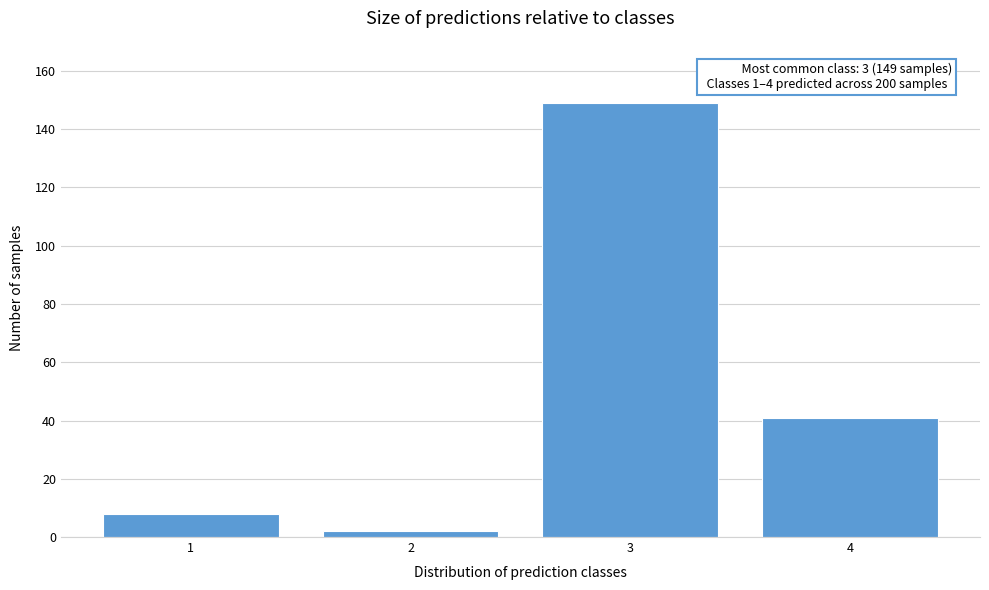

Reading left to right, transcribe all the data shown in this chart.

8	2	149	41